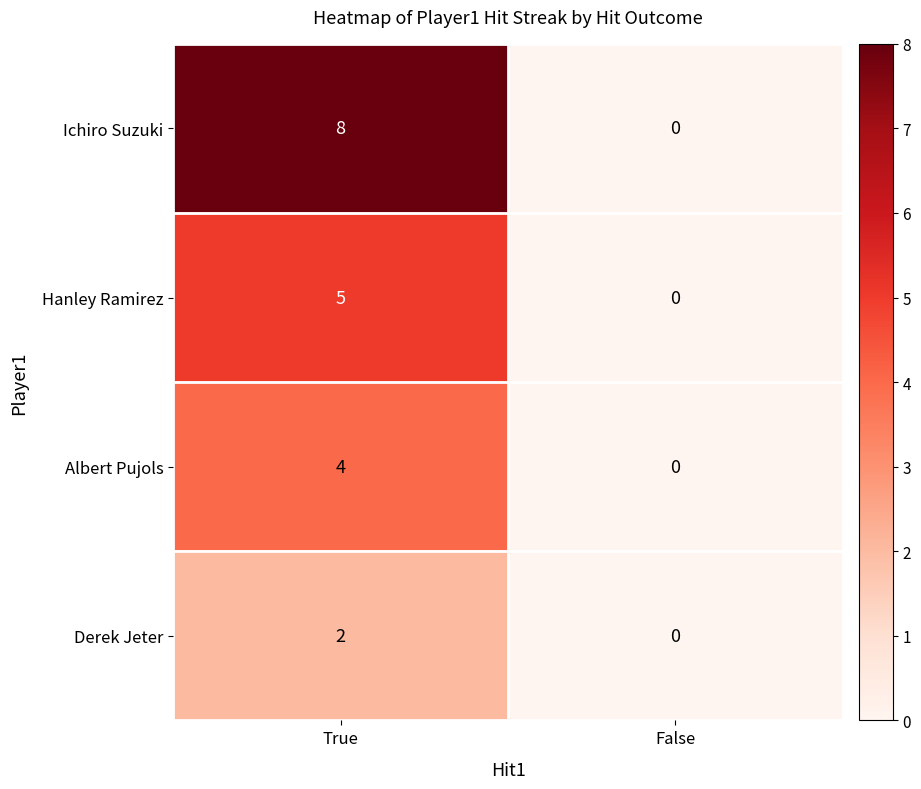

Which series has the largest range (max minus min)?

Ichiro Suzuki